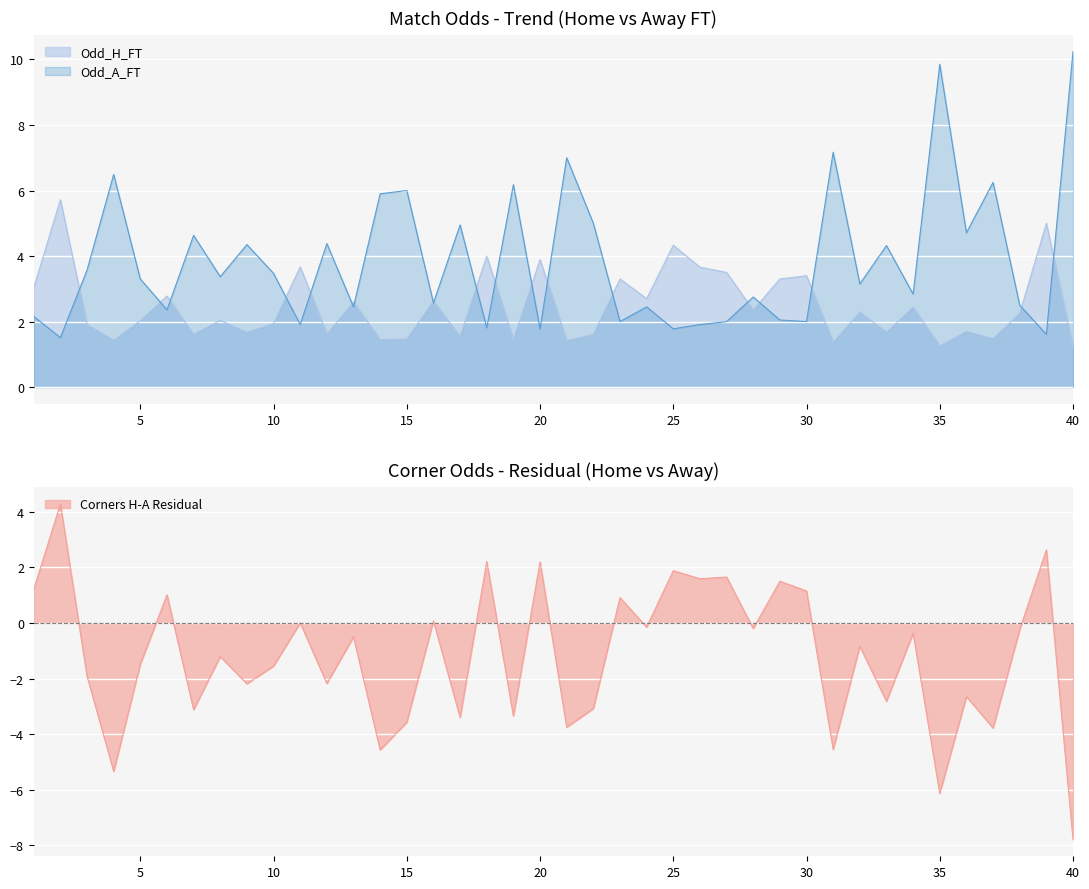

How many intersections are there between Odd_A_FT and Odd_H_FT?

19